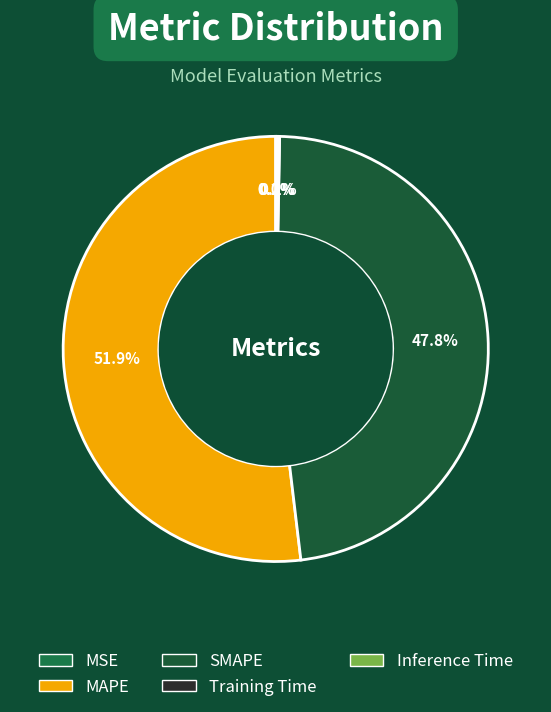

Which slice is the largest?

MAPE